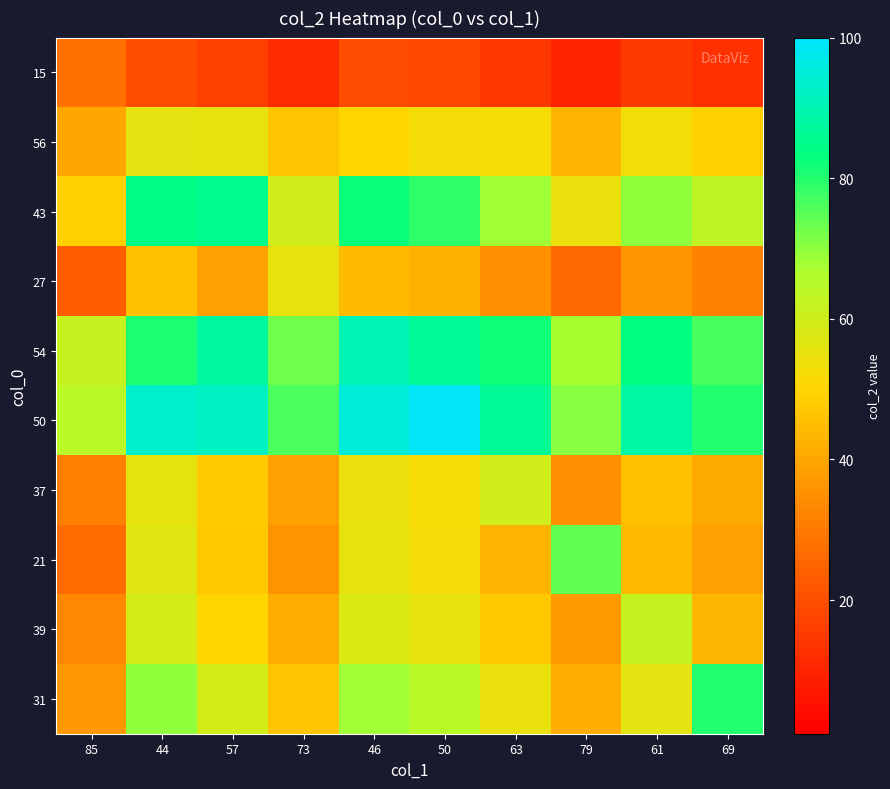

Between 85 and 61, which series saw the biggest shift?

39